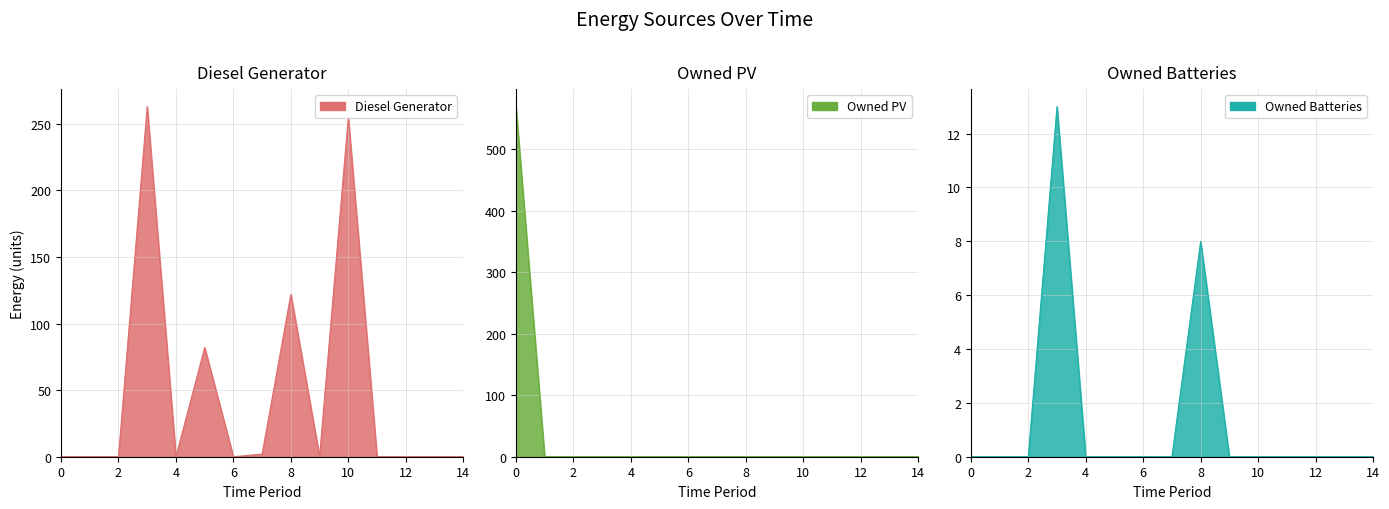

How many positive values does the Diesel Generator series have?

5